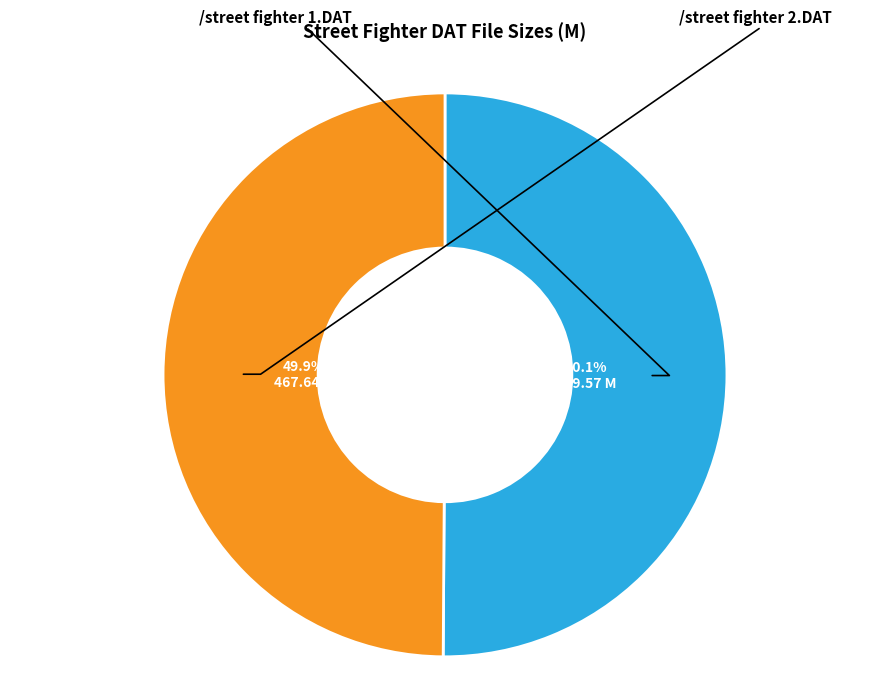

How many segments does this pie chart have?

2